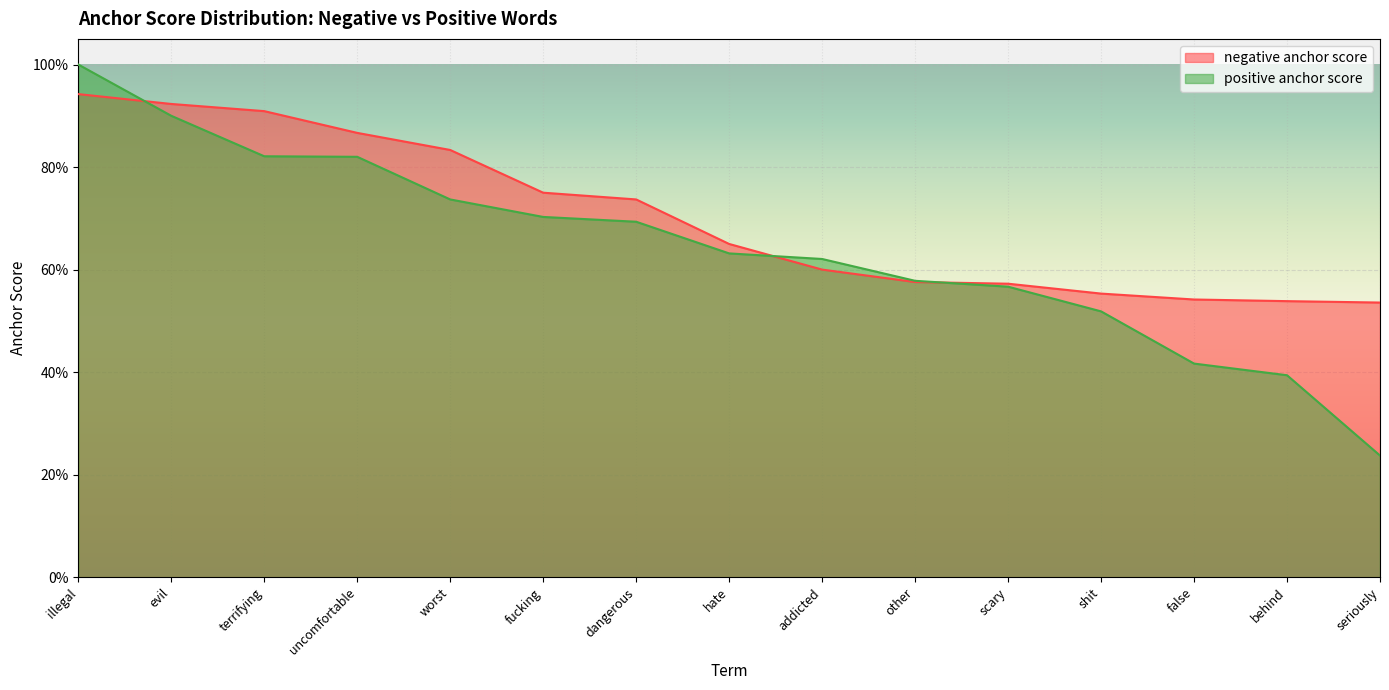

Rank the categories by positive anchor score value from highest to lowest.

illegal, evil, terrifying, uncomfortable, worst, fucking, dangerous, hate, addicted, other, scary, shit, false, behind, seriously